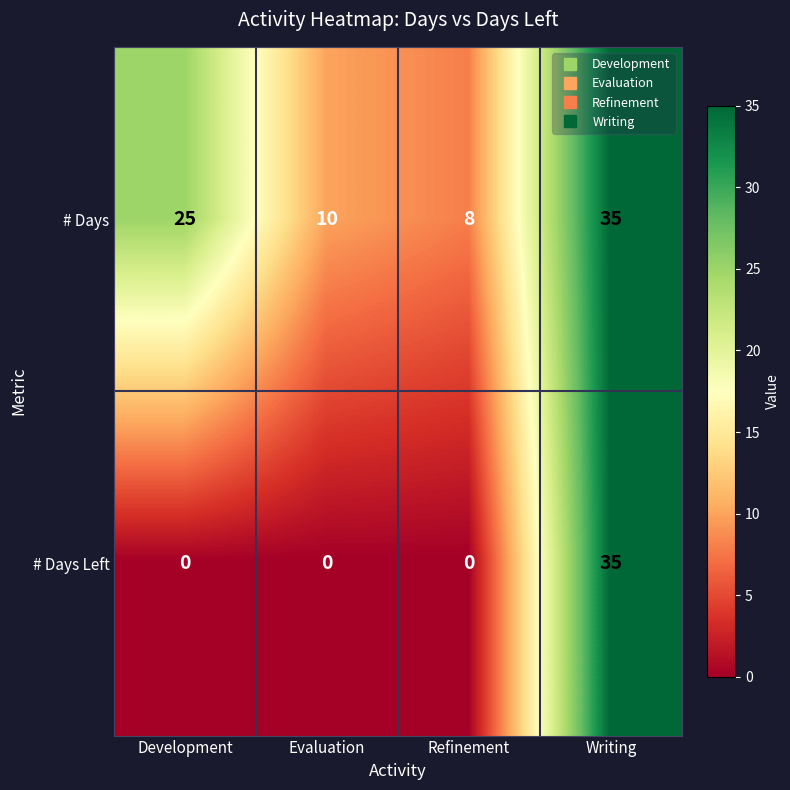

Is it true that # Days Left equals 11 at Writing?

False